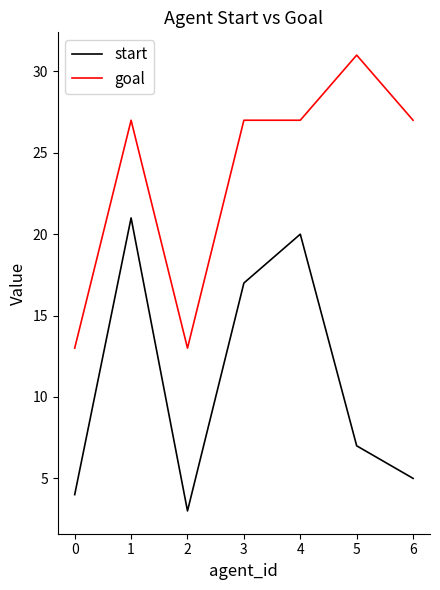

True or false: goal and start cross at least once.

False